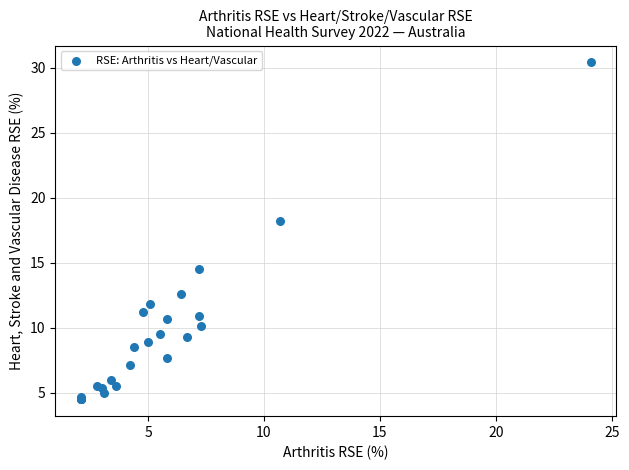

What Y value in the scatter plot is closest to 17?

18.2